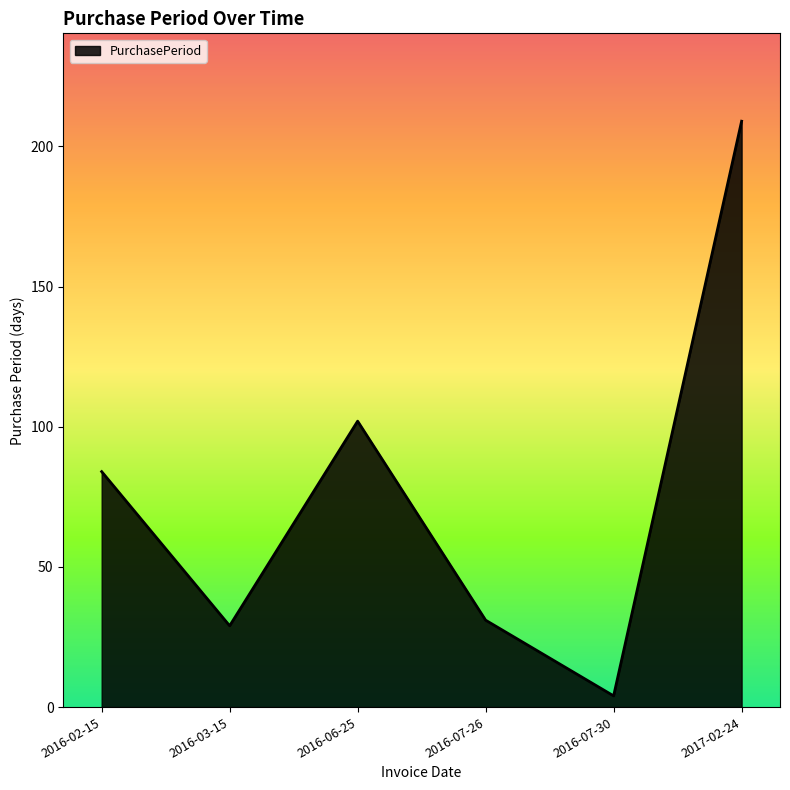

The value at 2016-02-15 is 84. True or false?

True